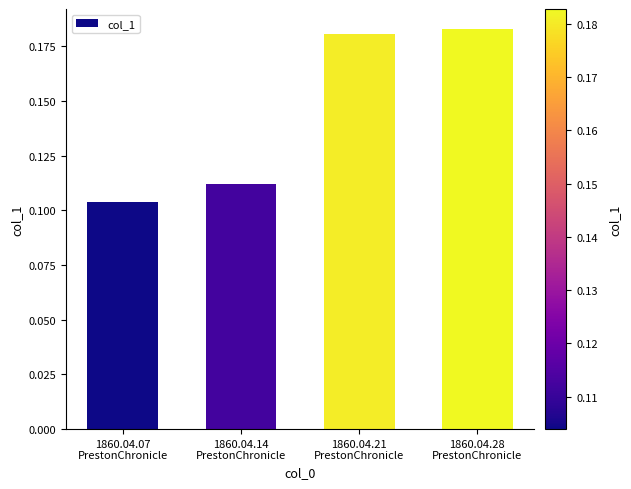

What is the sum of all values?

0.6